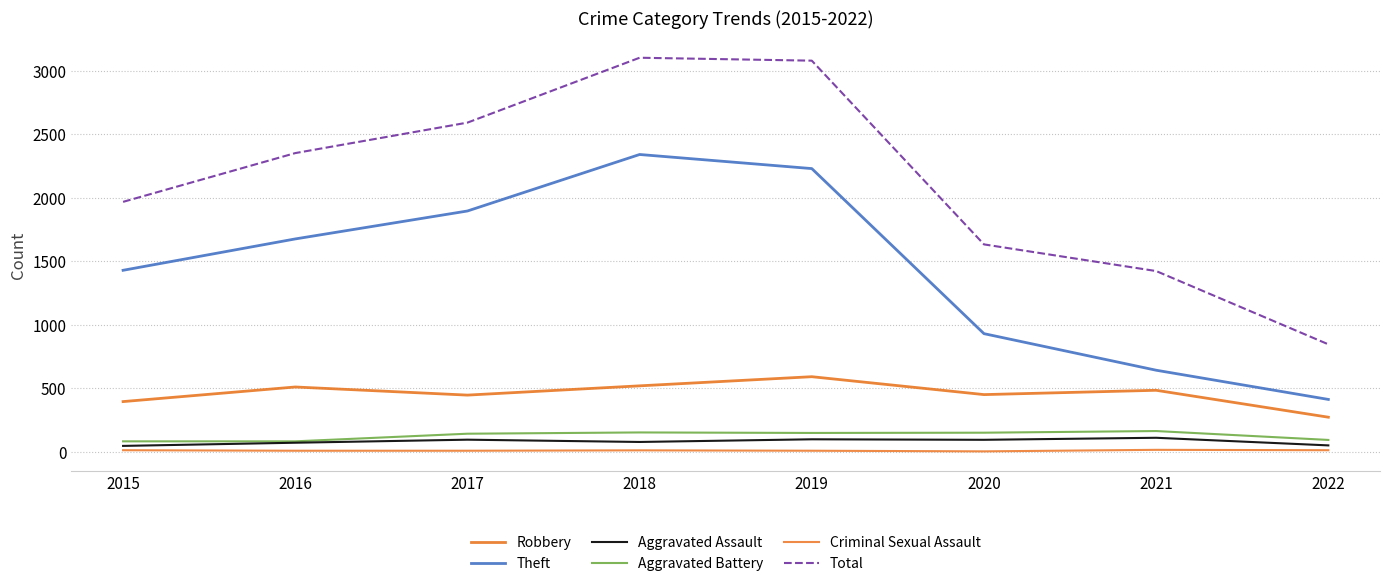

At how many categories does at least one series exceed 1390?

7